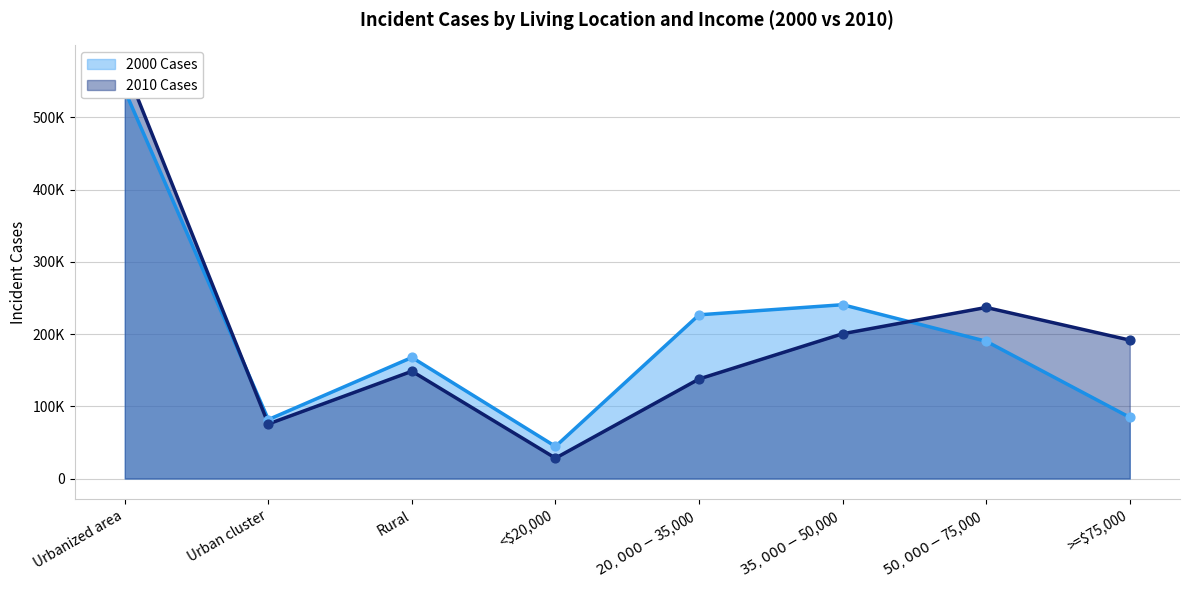

What are all the series names shown in the legend?

2000 Cases, 2010 Cases